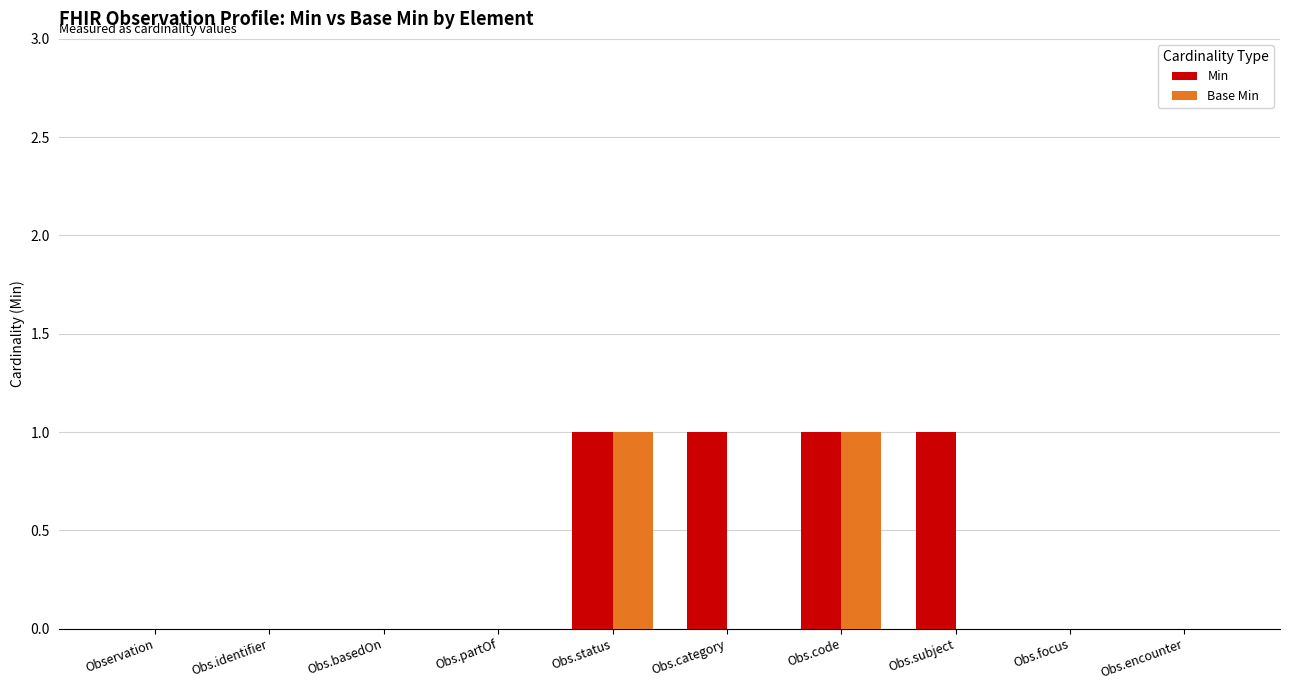

Which series has the largest total across all categories?

Min